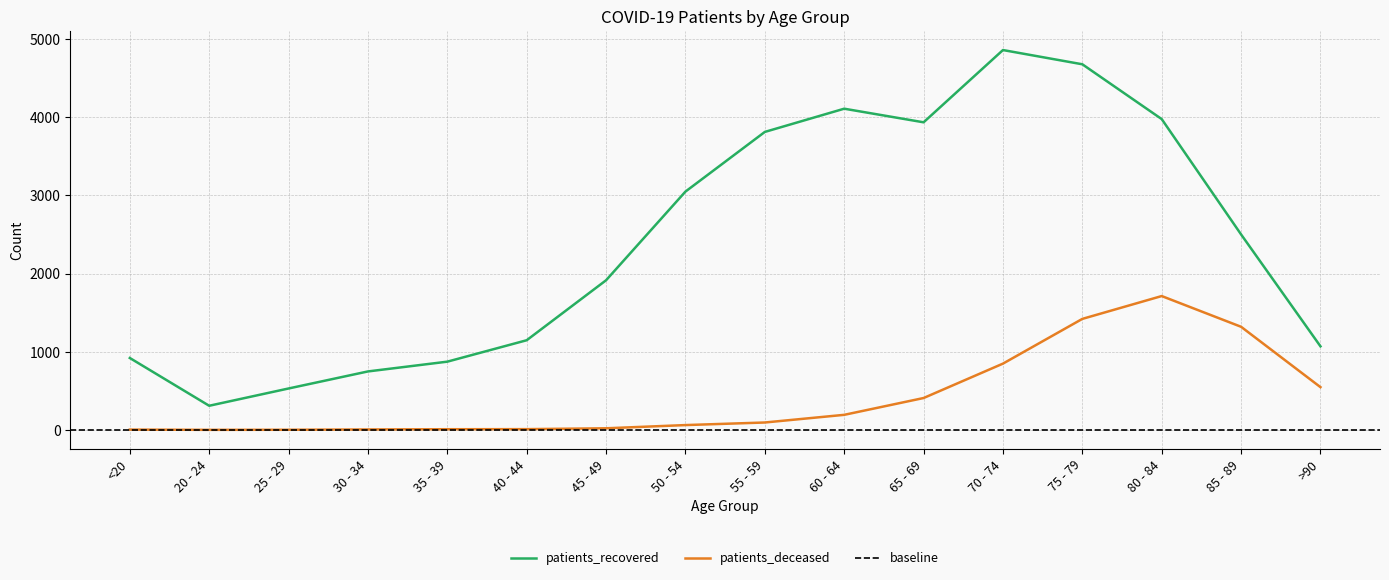

True or false: patients_recovered has more than 1 interior local peaks.

True